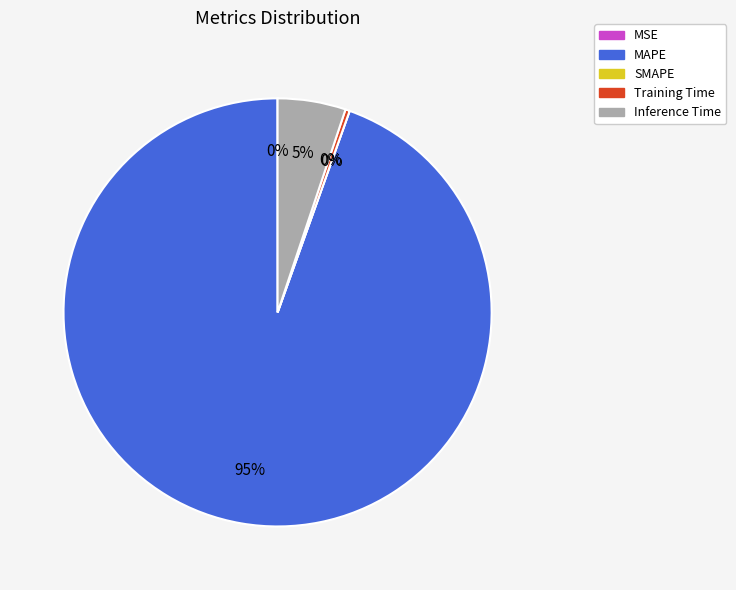

To the nearest percent, what is the combined percentage of MAPE and Training Time?

95%